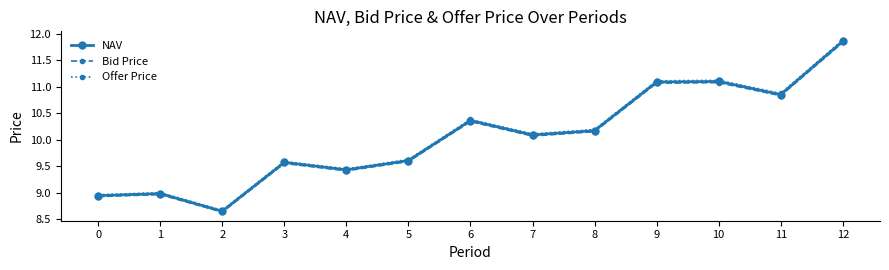

Where is the first local minimum for NAV?

2